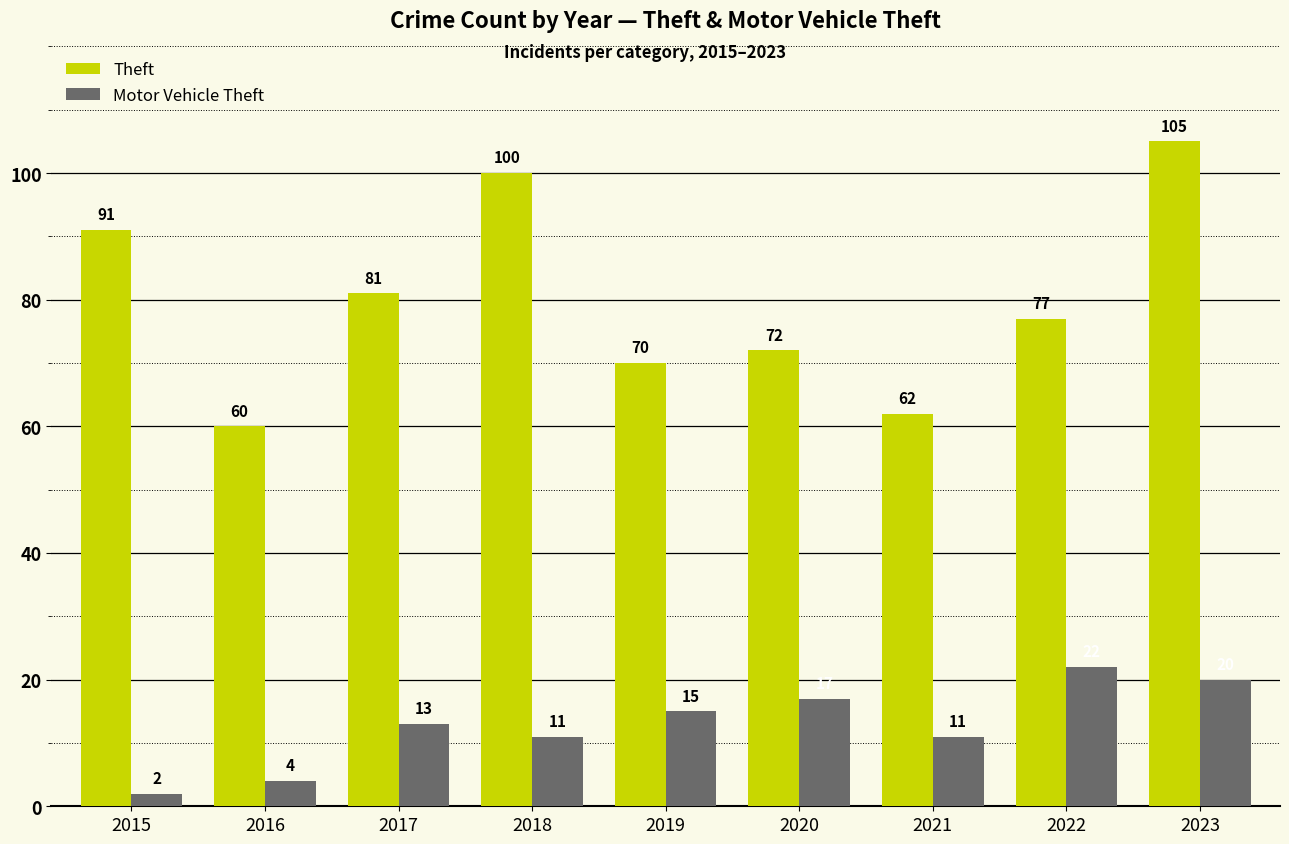

What is the total value across all series at 2019?

85